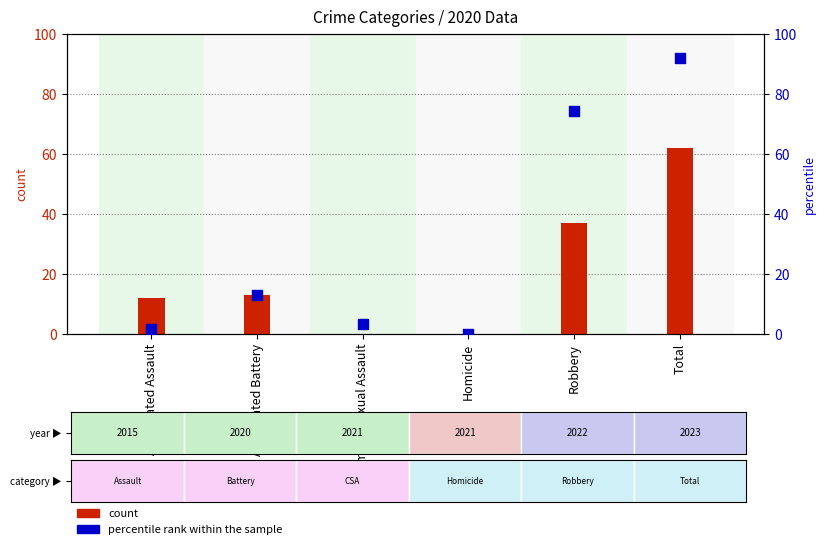

Is the value of count at Aggravated Assault greater than the value of percentile rank within the sample at Total?

No